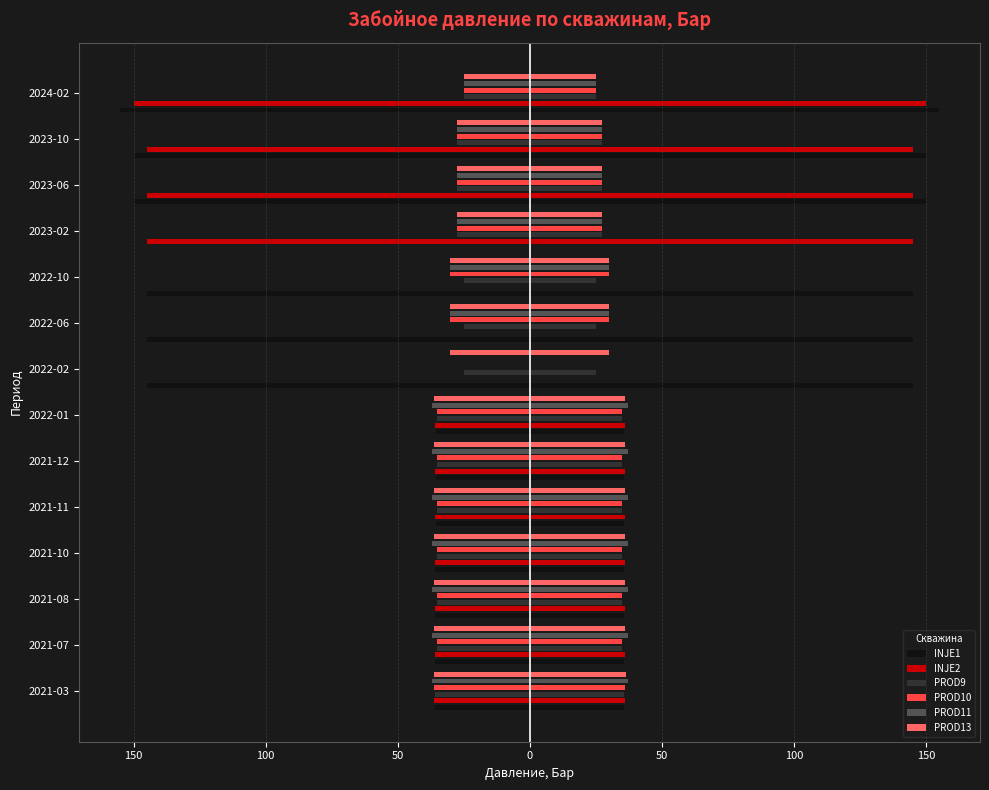

What is the difference between the maximum and minimum values in the PROD10 series?

36.3